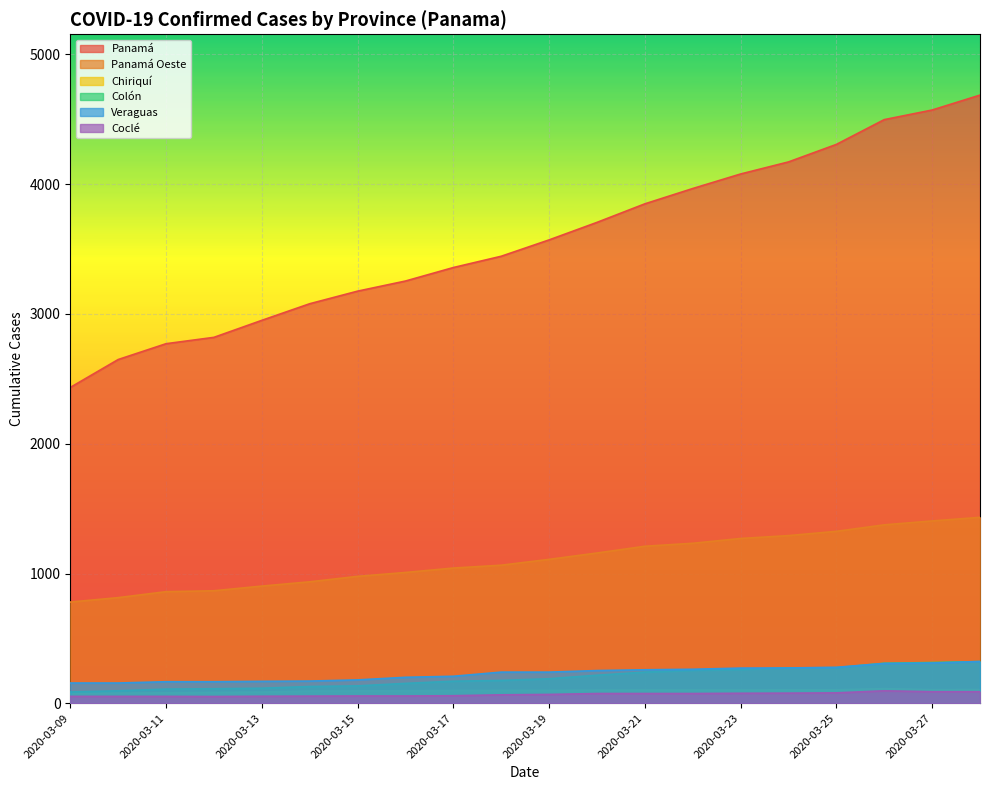

List the labels in order of Panamá Oeste value, largest first.

2020-03-28, 2020-03-27, 2020-03-26, 2020-03-25, 2020-03-24, 2020-03-23, 2020-03-22, 2020-03-21, 2020-03-20, 2020-03-19, 2020-03-18, 2020-03-17, 2020-03-16, 2020-03-15, 2020-03-14, 2020-03-13, 2020-03-12, 2020-03-11, 2020-03-10, 2020-03-09